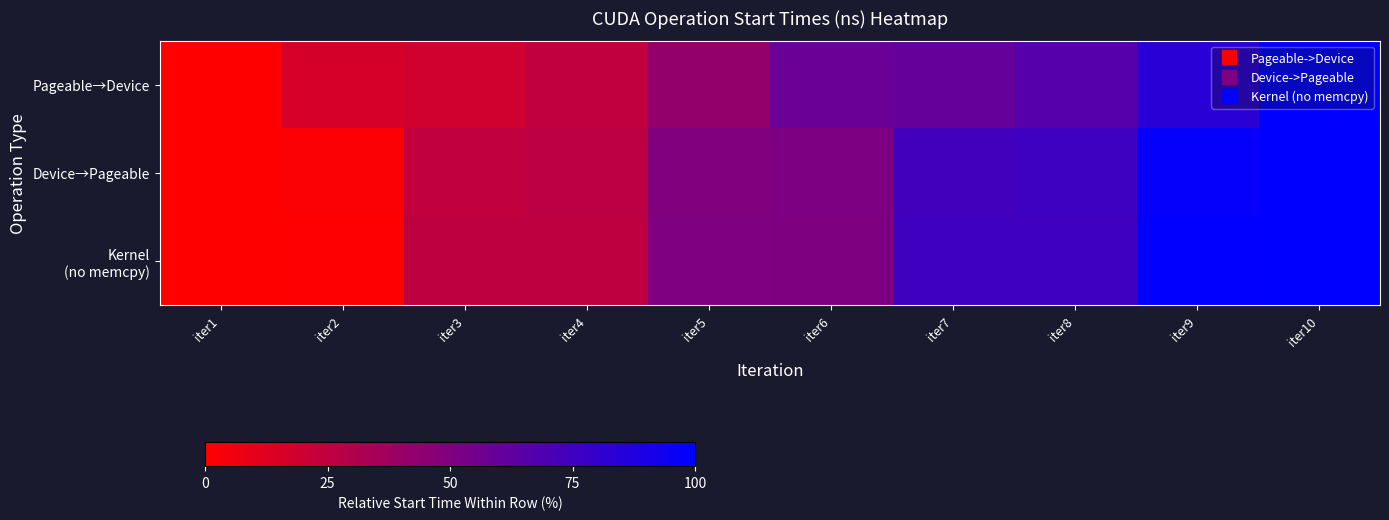

At iter7, list the series in order from smallest to largest.

Pageable→Device, Device→Pageable, Kernel (no memcpy)